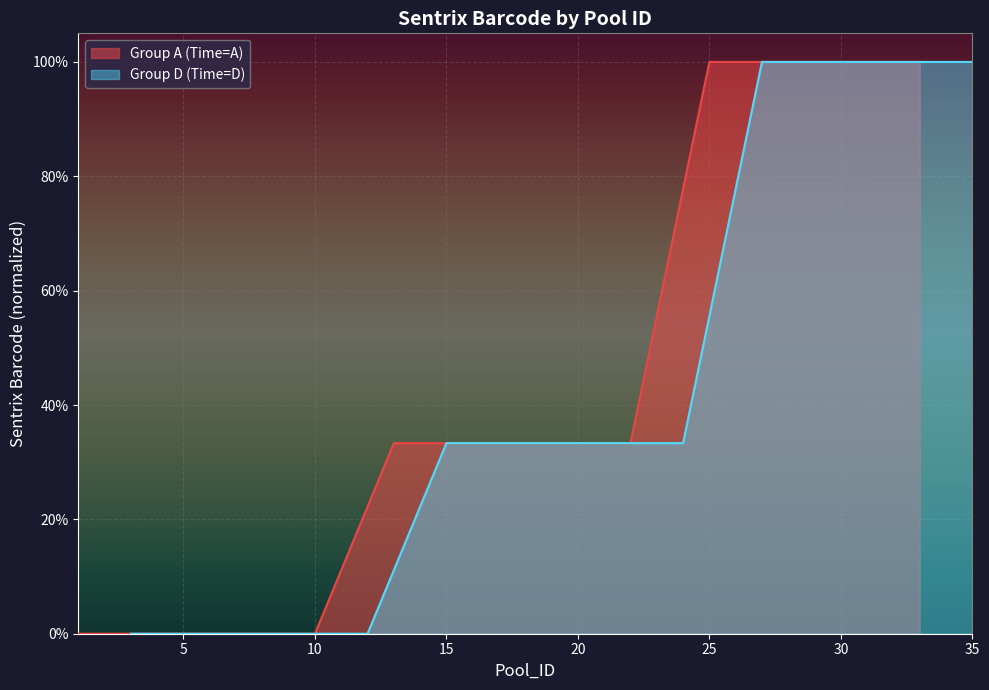

How many values in Group D (Time=D) are above zero?

11